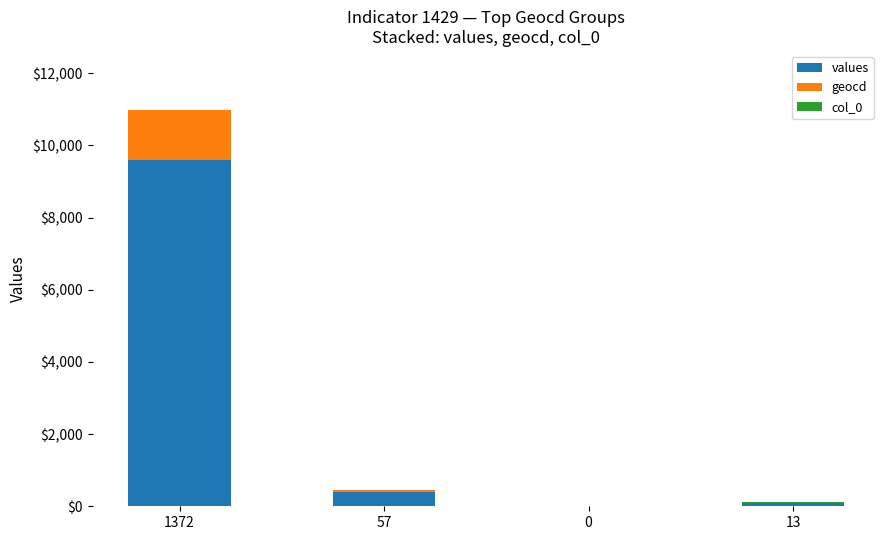

What is the highest value of the values series?

9601